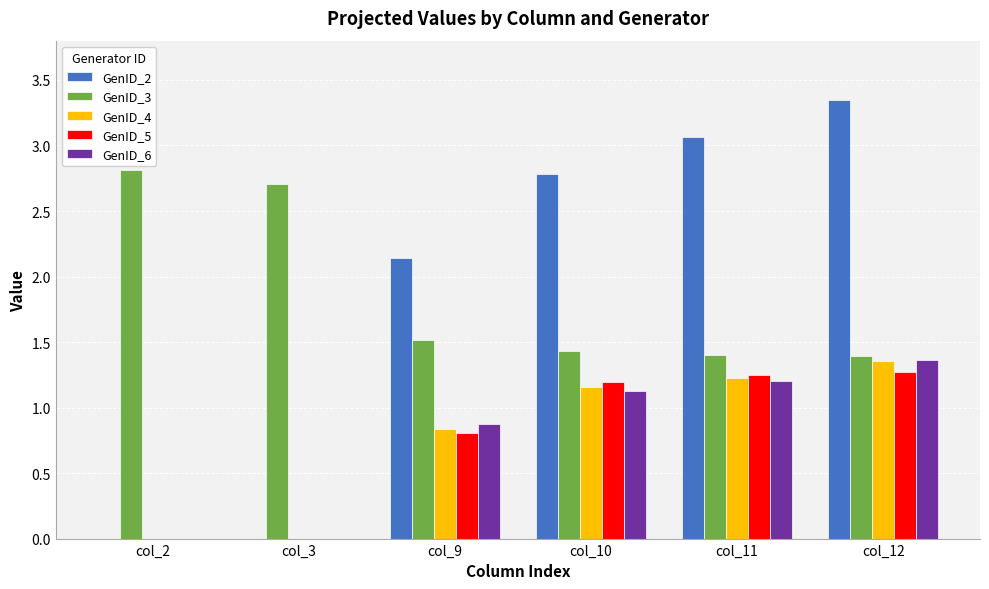

How many values in the GenID_2 series exceed 2?

4